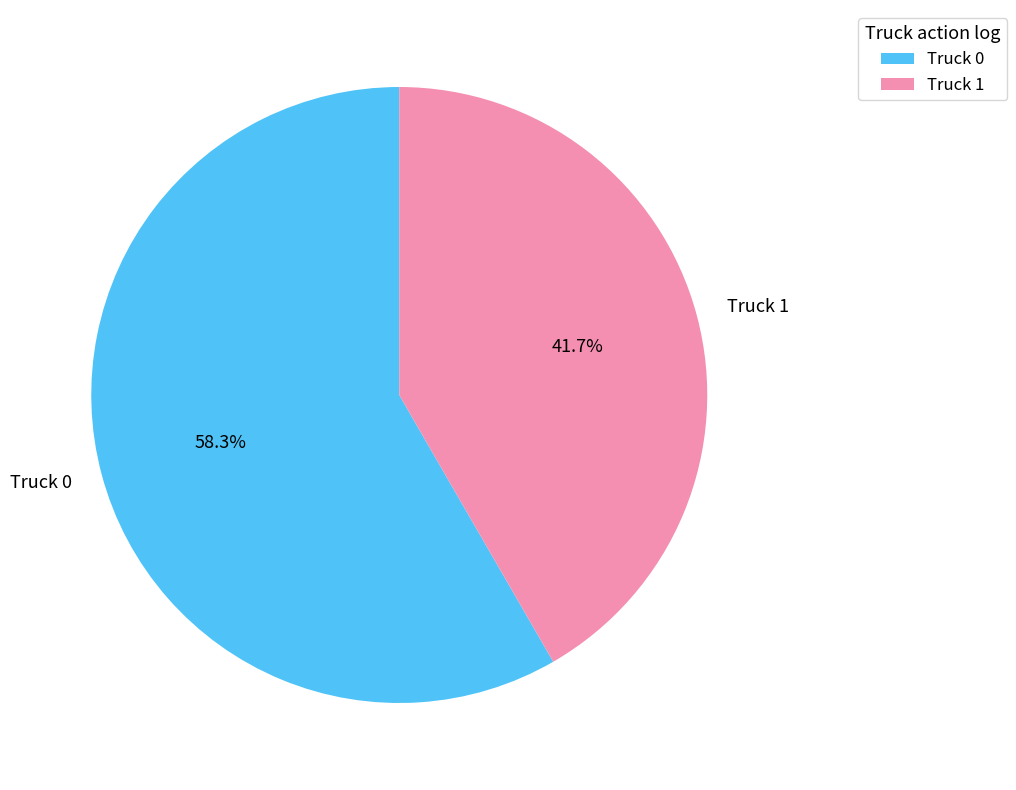

Combined, do Truck 0 and Truck 1 account for over 50%?

Yes